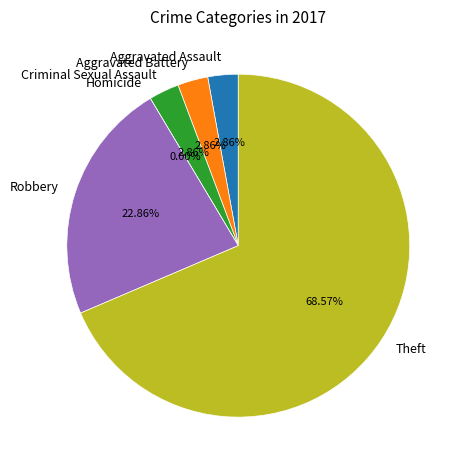

What is the change in value from Criminal Sexual Assault to Theft?

+23